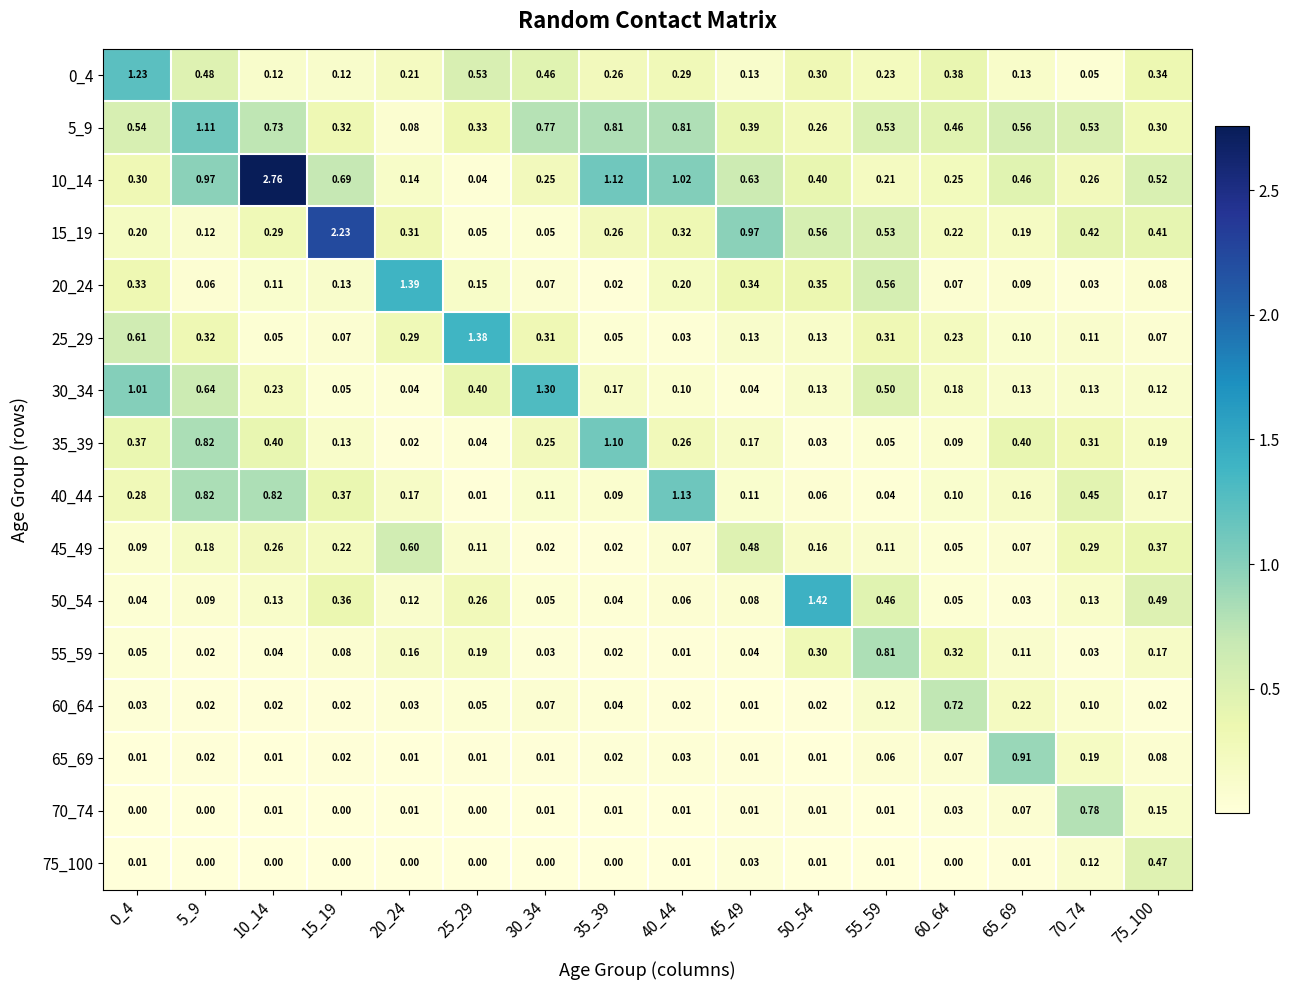

Is the value of 75_100 at 25_29 greater than the value of 65_69 at 15_19?

No